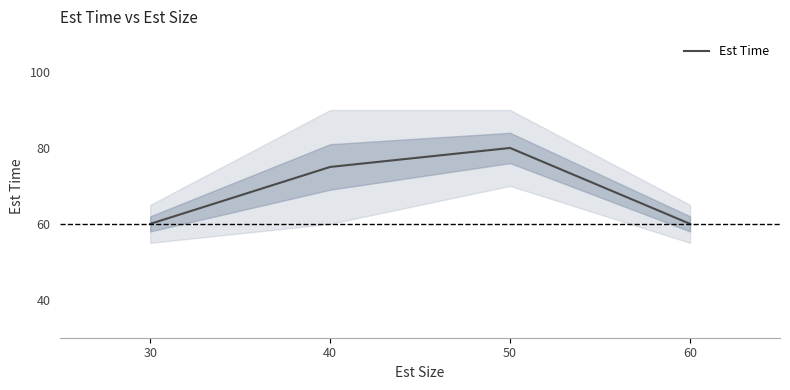

Approximately how many times larger is the value at 50 compared to 30?

1.3